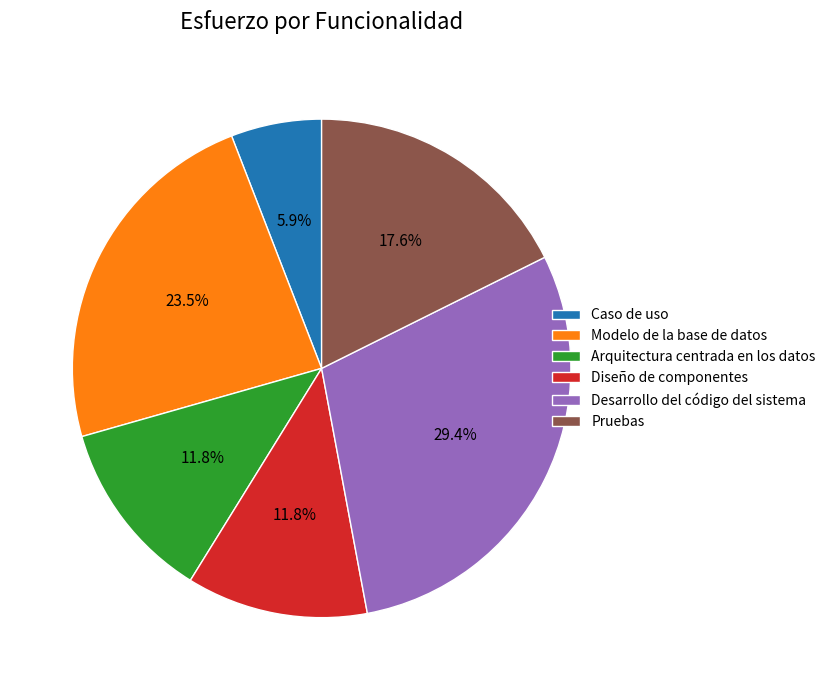

How many slices are in this pie chart?

6